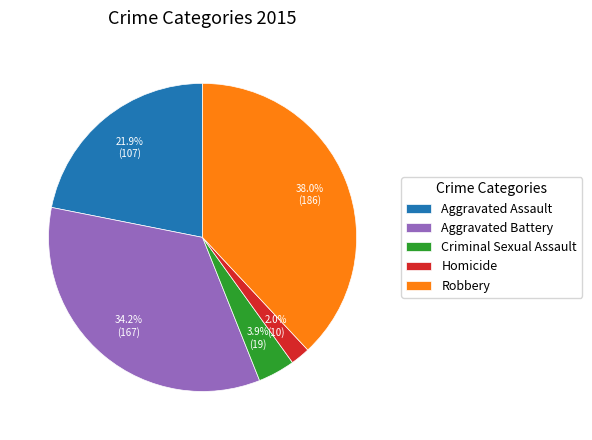

How much of the chart is everything except Aggravated Battery?

65.8%